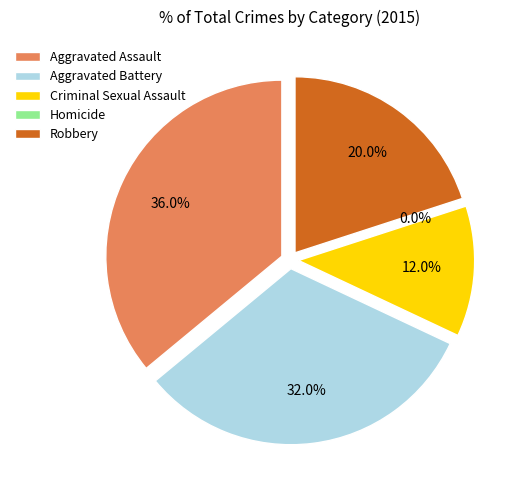

What is the largest slice in the pie chart?

Aggravated Assault